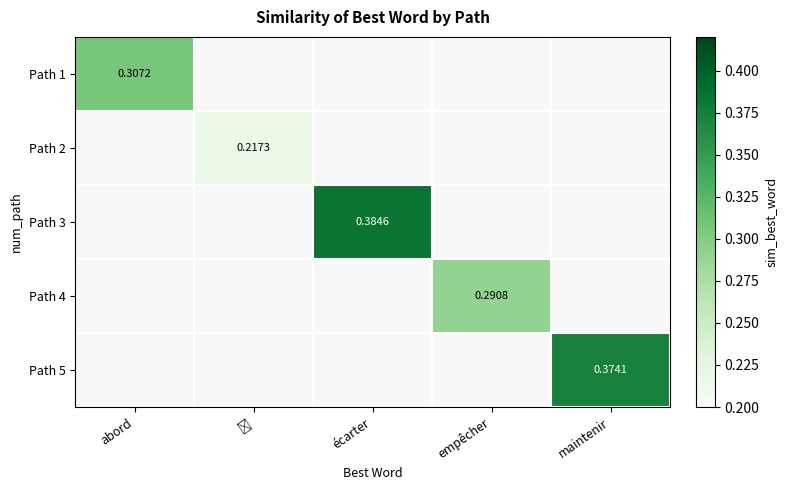

What is the maximum value shown in the chart?

0.4